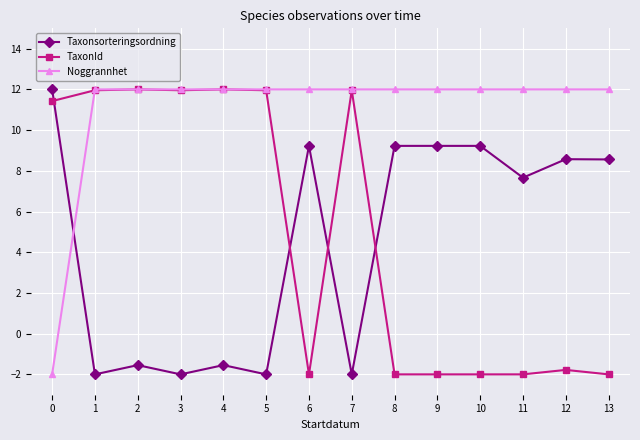

True or false: Noggrannhet and Taxonsorteringsordning intersect in this chart.

True